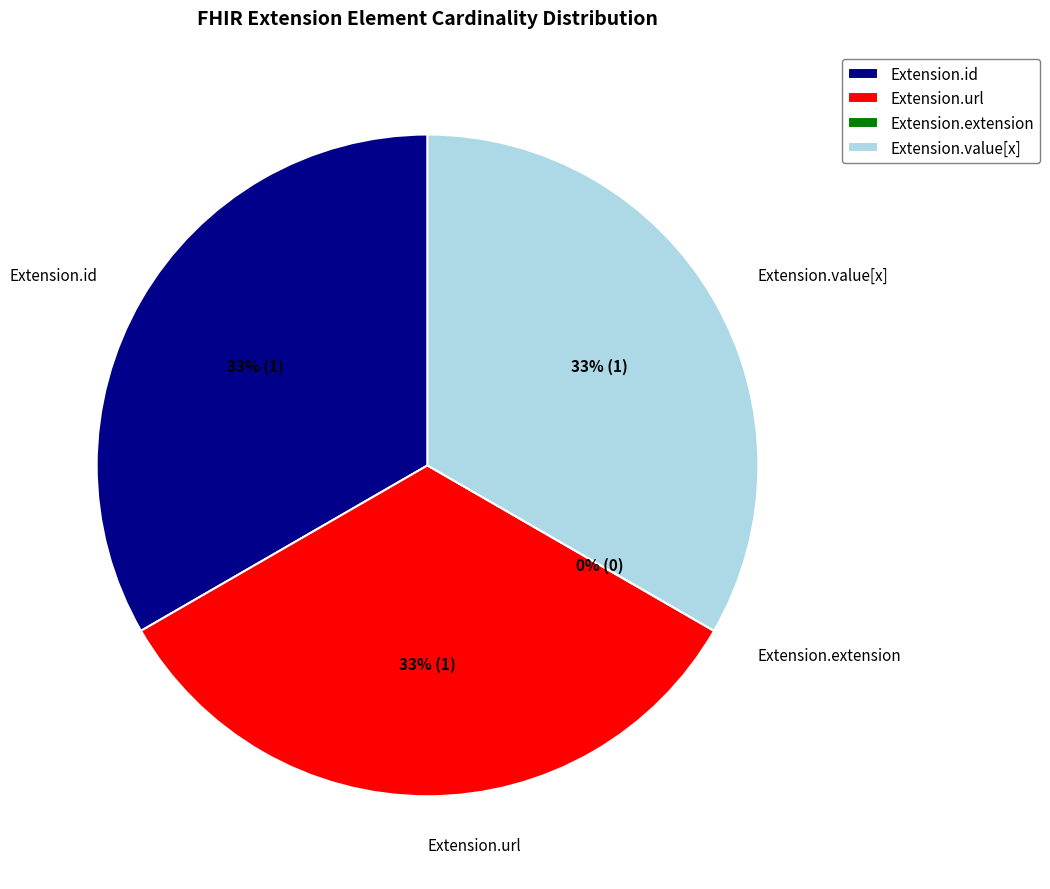

What portion of the pie excludes Extension.extension?

100.0%